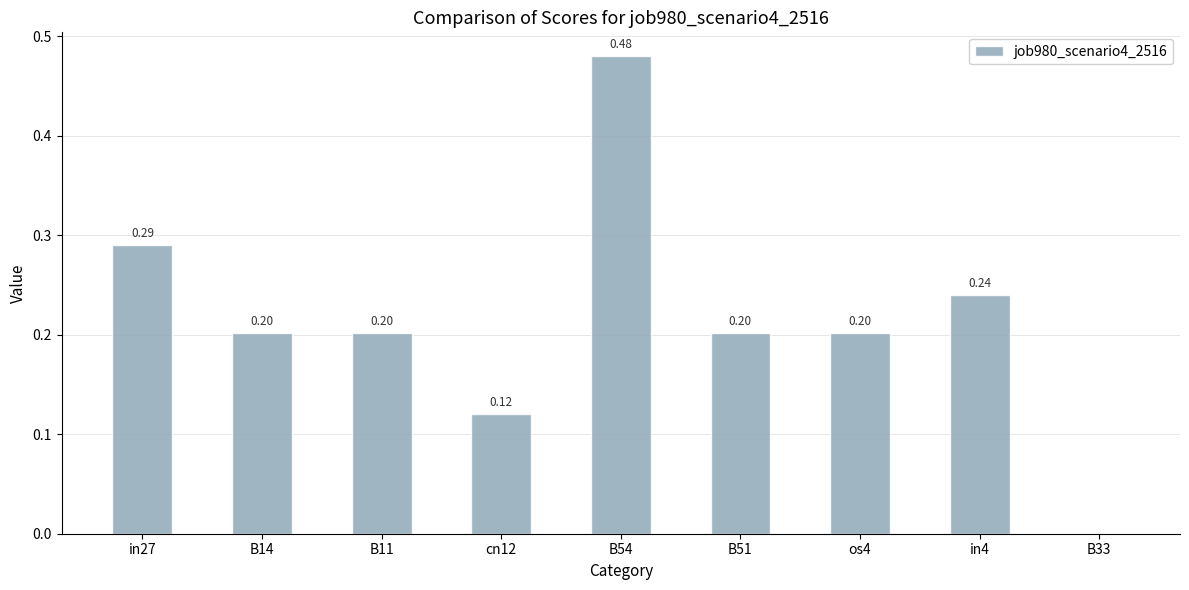

What is the change in value from in27 to B11?

-0.1